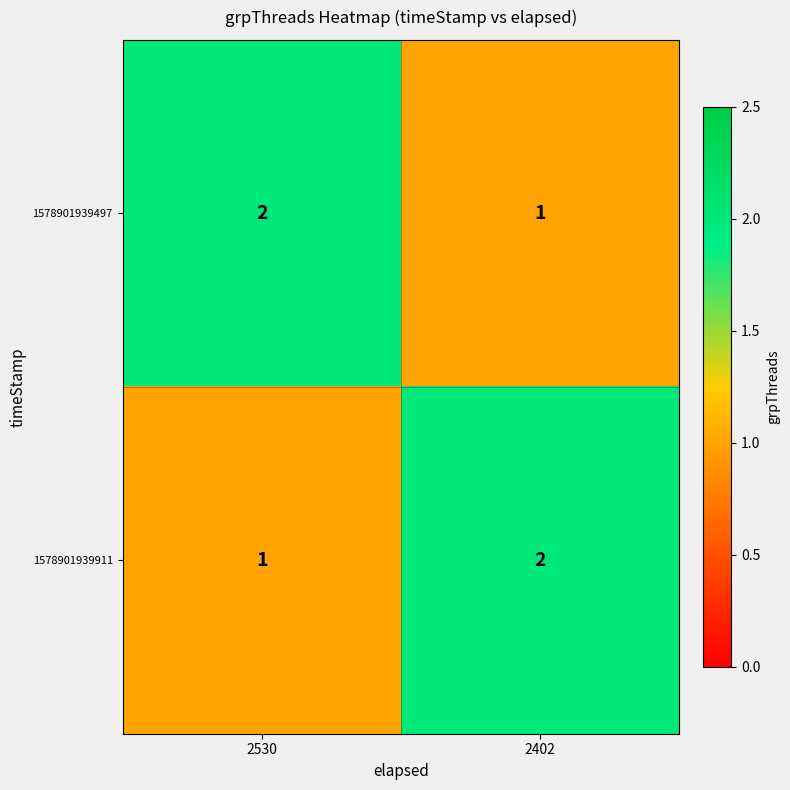

At which label does 1578901939911 reach its peak?

2402